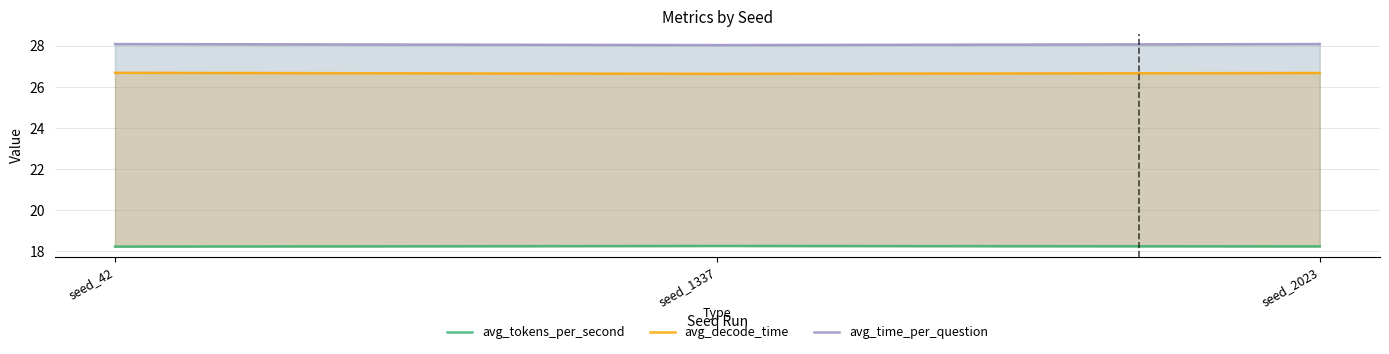

The avg_tokens_per_second series shows 18.3 at seed_1337. True or false?

True